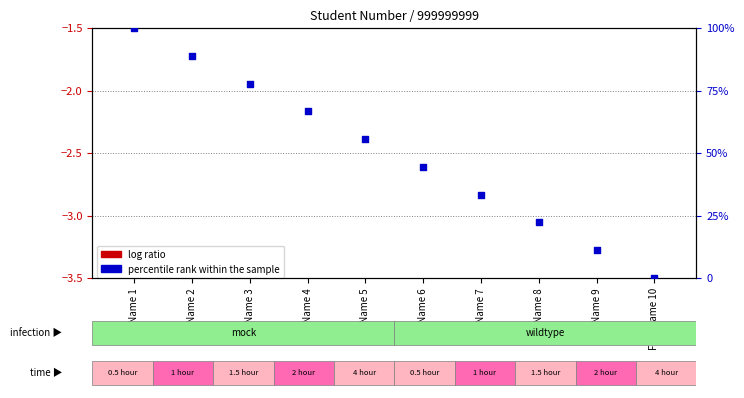

What are all the series names shown in the legend?

log ratio, percentile rank within the sample